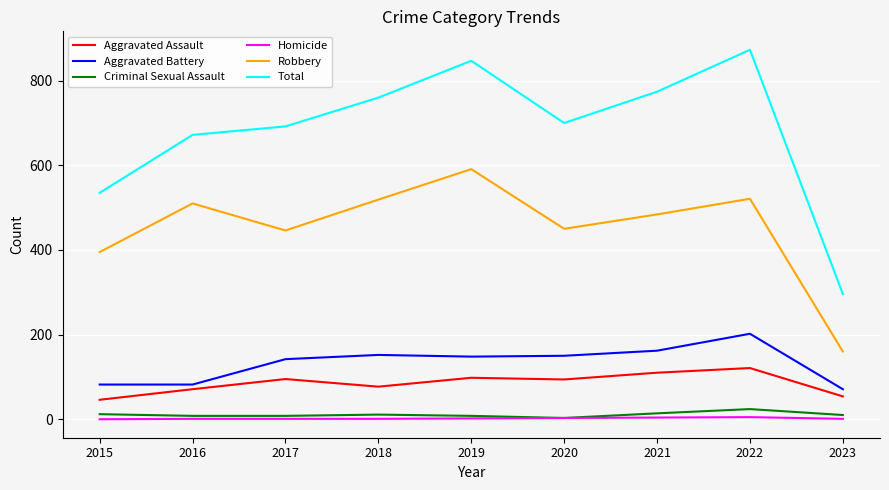

Is the value of Robbery at 2016 greater than the value of Total at 2020?

No